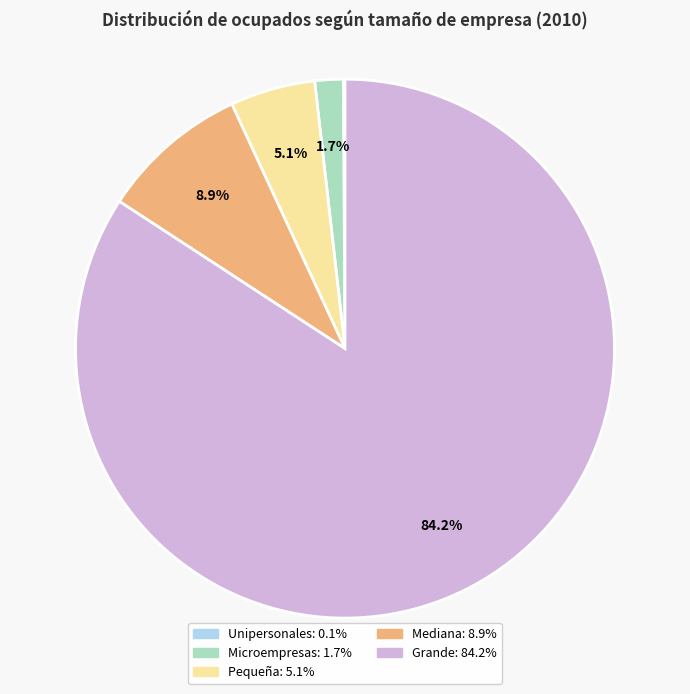

To the nearest percent, what is the difference between the Mediana and Microempresas slice percentages?

7%